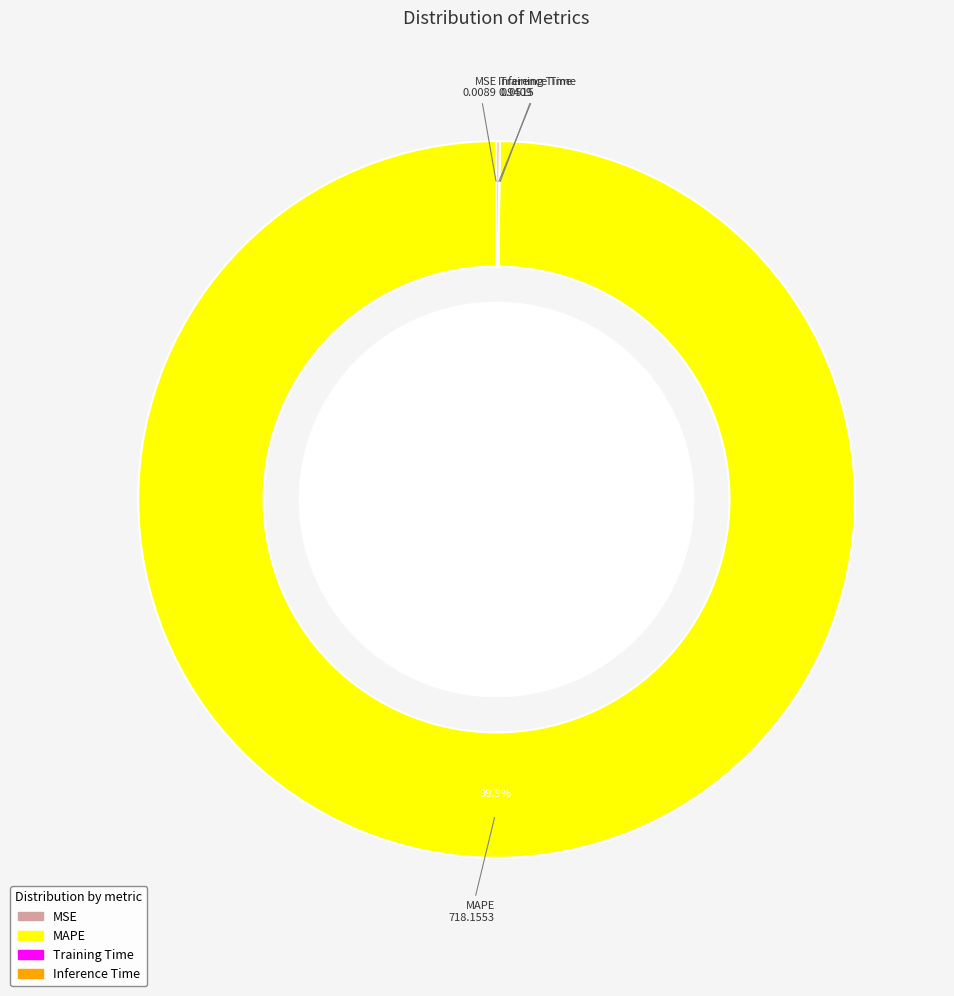

Which slice represents more than half of the pie?

MAPE